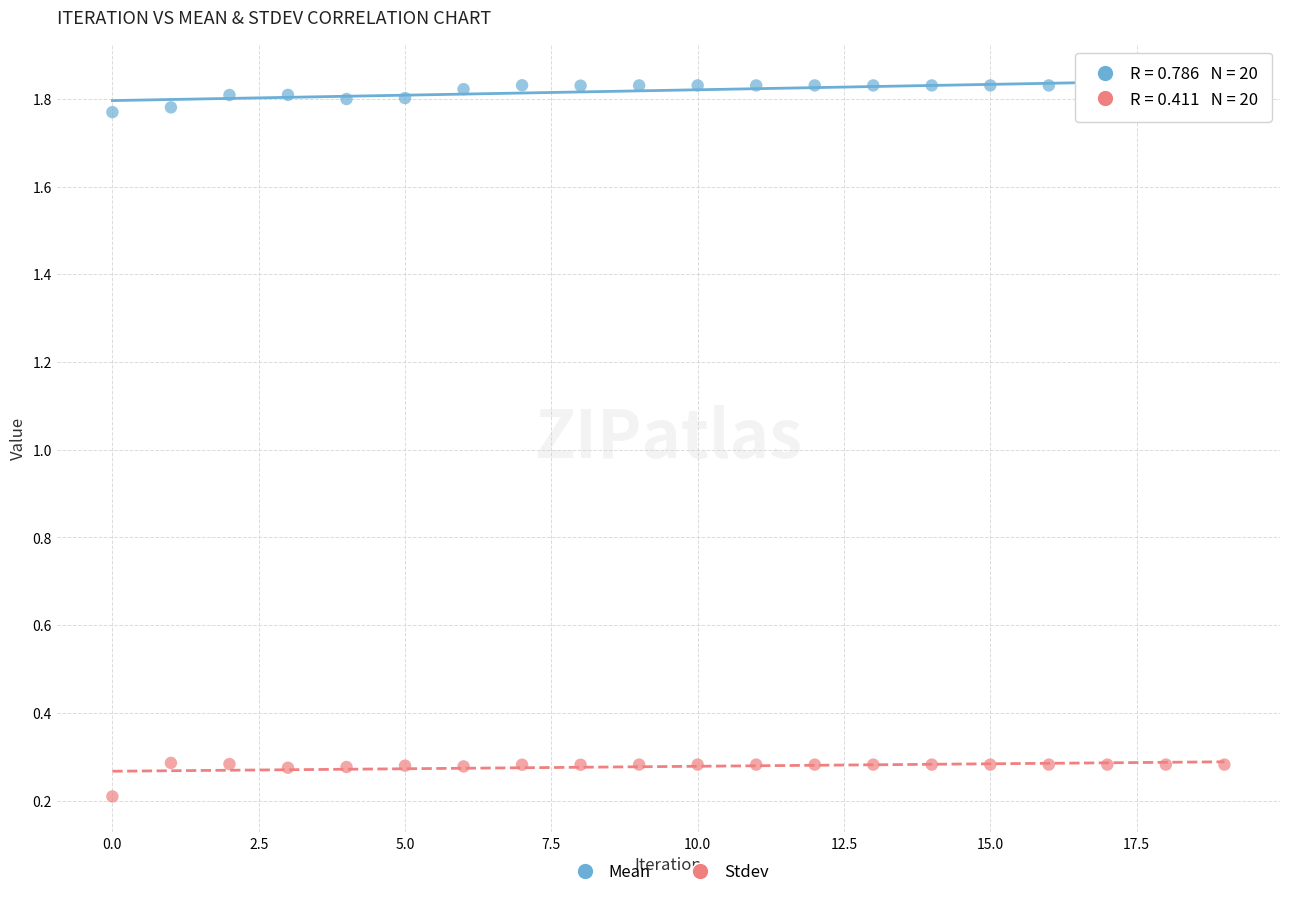

Which series reaches the maximum Y coordinate?

Mean